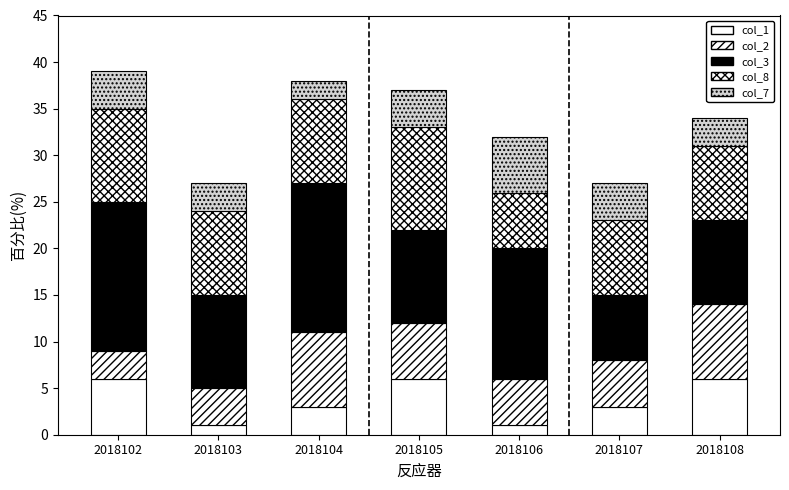

Does the chart contain any negative values?

No